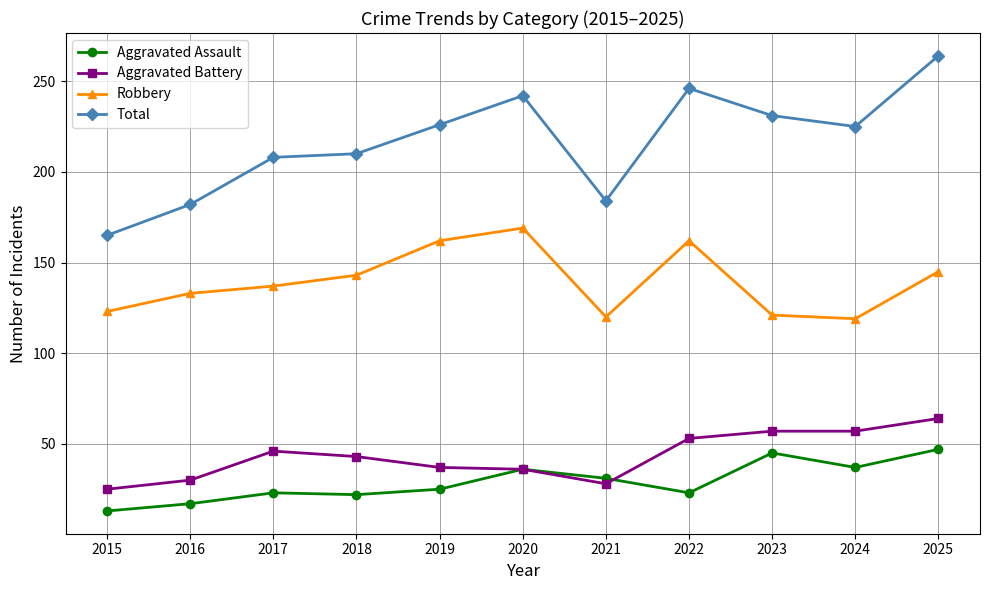

What is the sum of the Aggravated Assault values at 2018 and 2020?

58